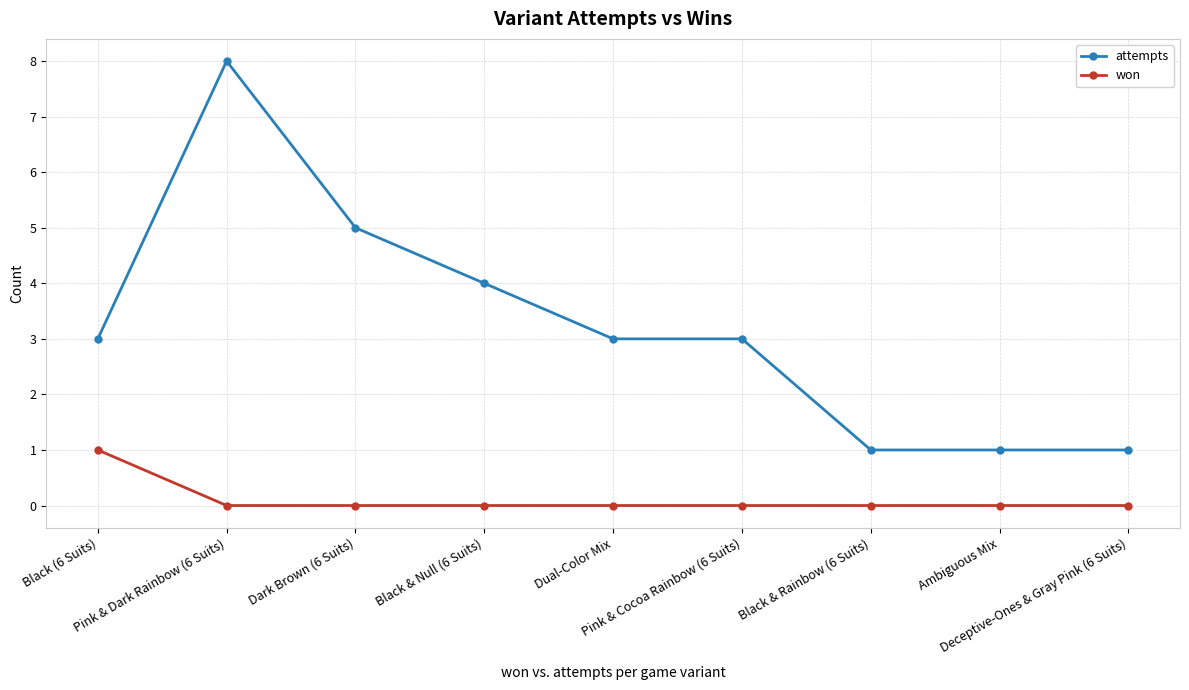

True or false: won has a value of 0 at Ambiguous Mix.

True